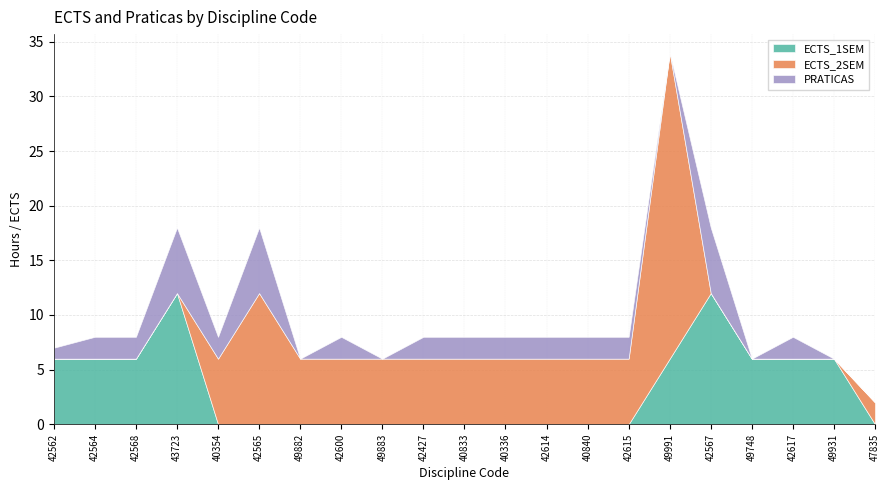

What is the spread (max minus min) of values at 42614?

6